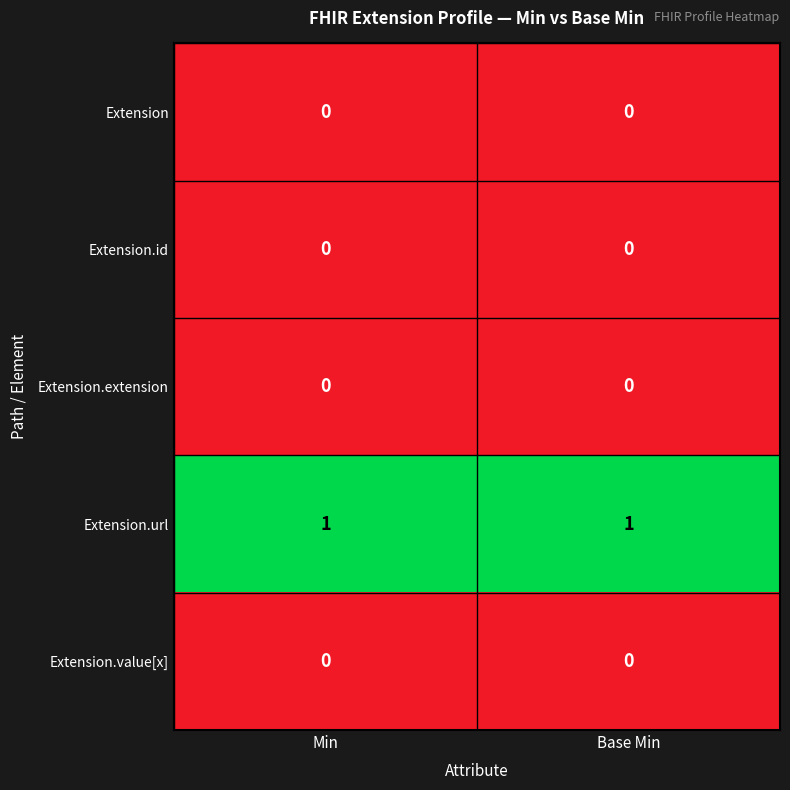

How many series are shown in this chart?

5